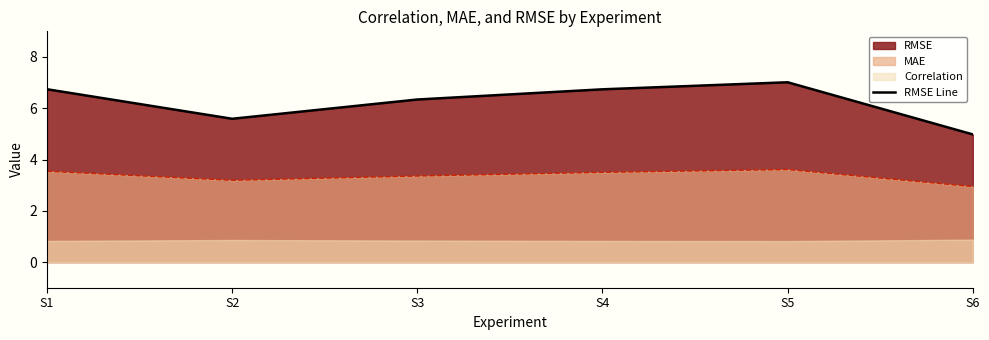

Does the chart have visible grid lines?

No